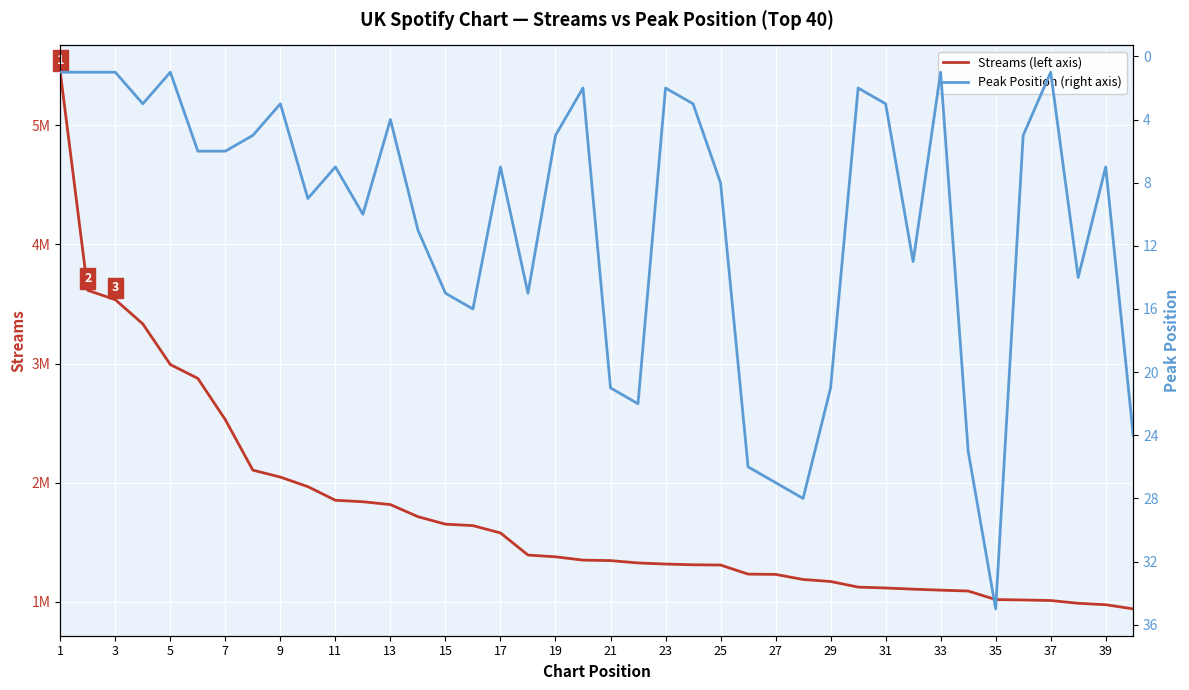

In Peak Position (right axis), how many points are higher than both neighbors (excluding endpoints)?

10